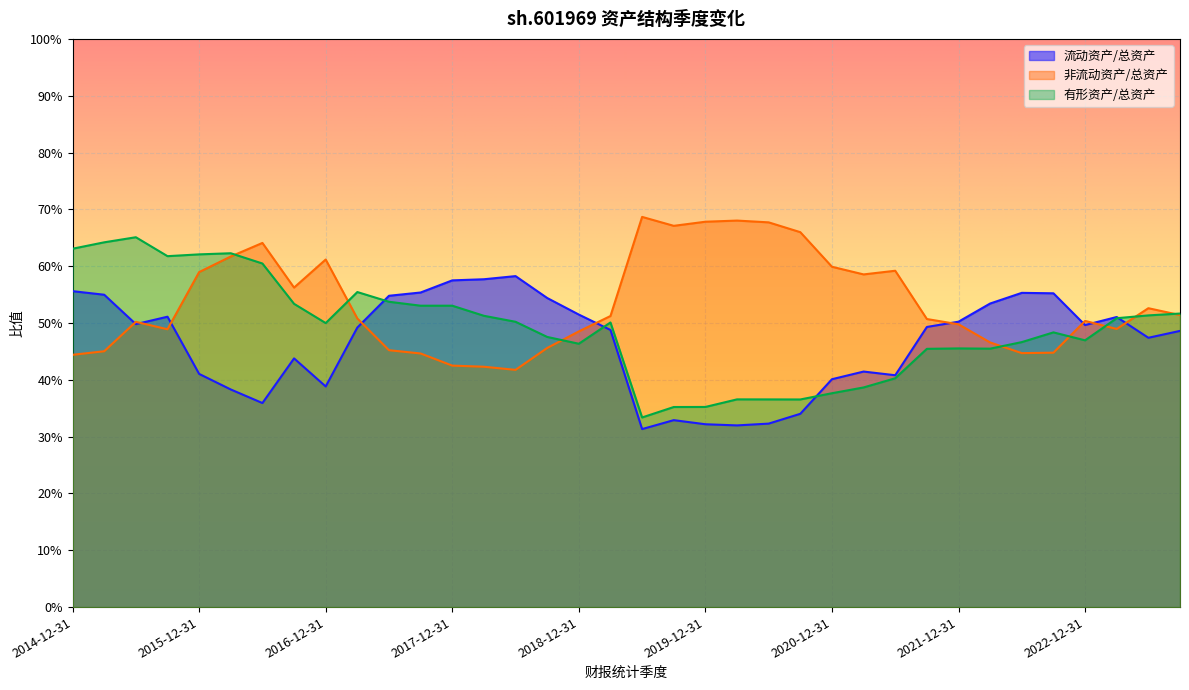

True or false: 流动资产/总资产 and 有形资产/总资产 cross at least once.

True